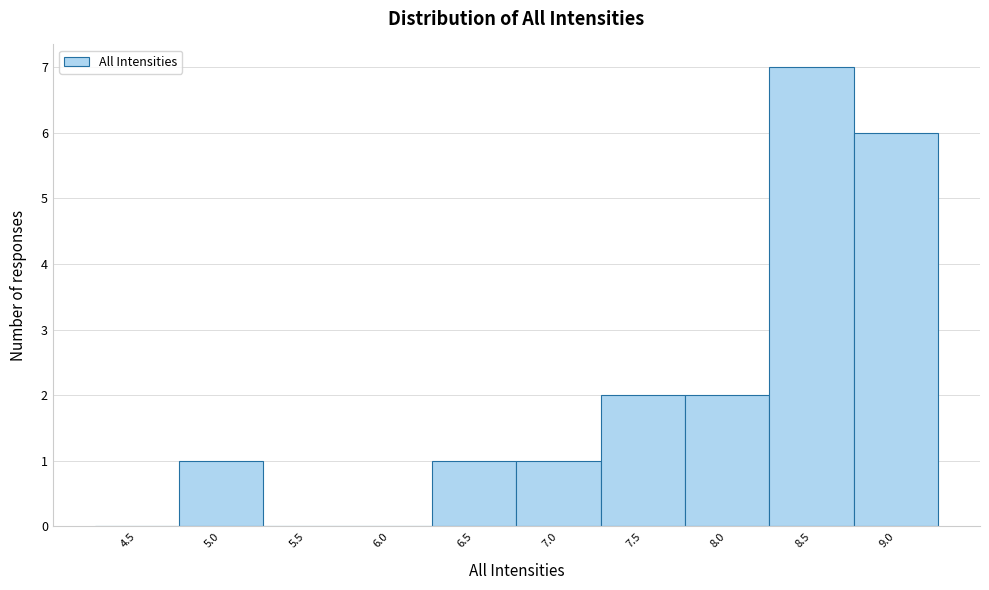

Reading left to right, list all the values displayed in this chart.

4.5=0	5.0=1	5.5=0	6.0=0	6.5=1	7.0=1	7.5=2	8.0=2	8.5=7	9.0=6